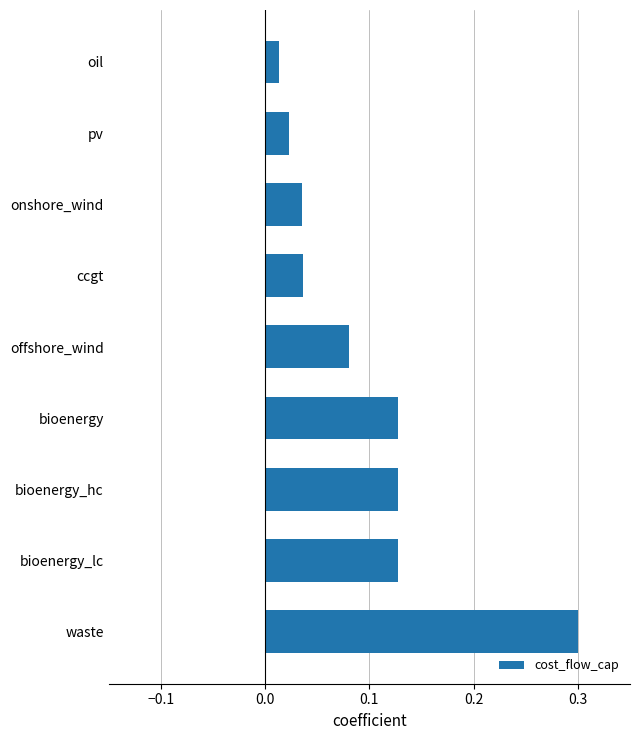

What is the maximum value shown in the chart?

0.3